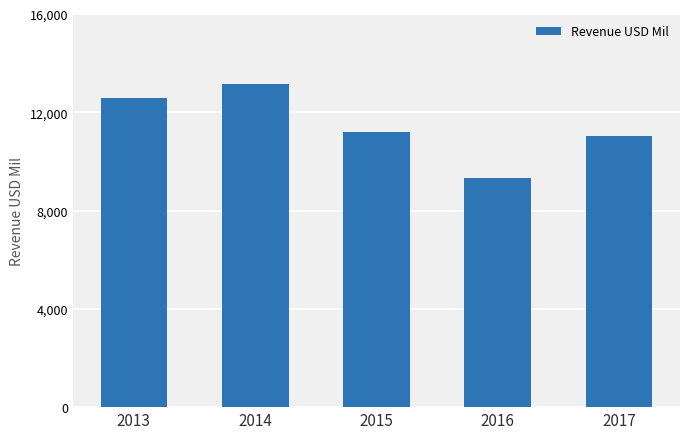

Where does the data first go above 11199?

2013